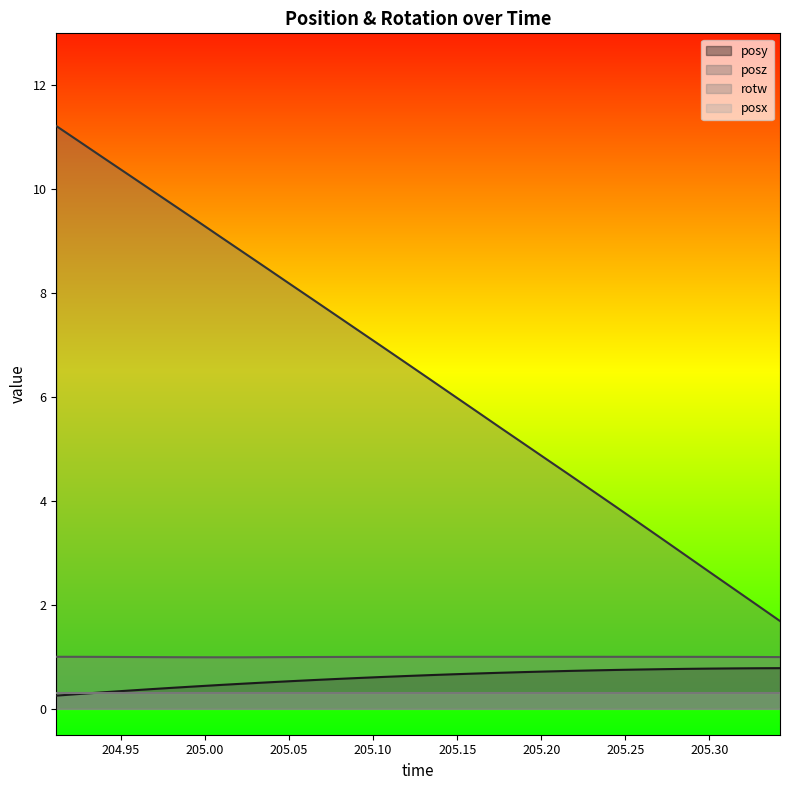

What is the value of the posy point at the 31st from the left?

0.8